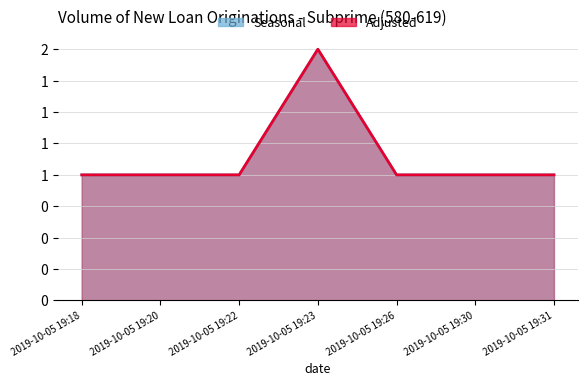

At 2019-10-05 19:23, list the series in order from smallest to largest.

Seasonal, Adjusted